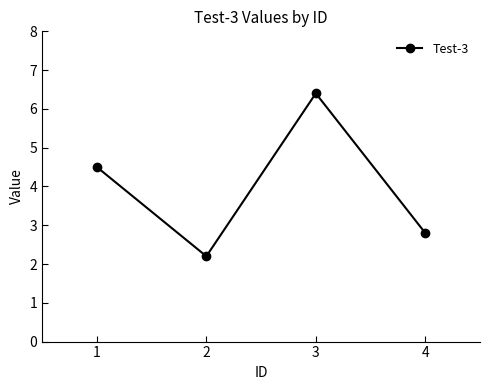

Which has a higher value, 1 or 3?

3